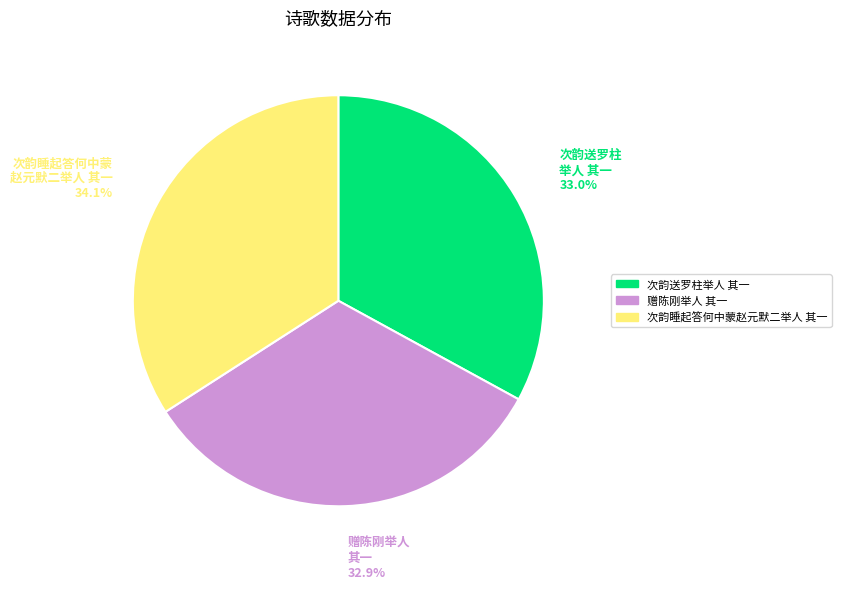

What is the ratio of the value at 赠陈刚举人 其一 to the value at 次韵睡起答何中蒙赵元默二举人 其一?

1.0